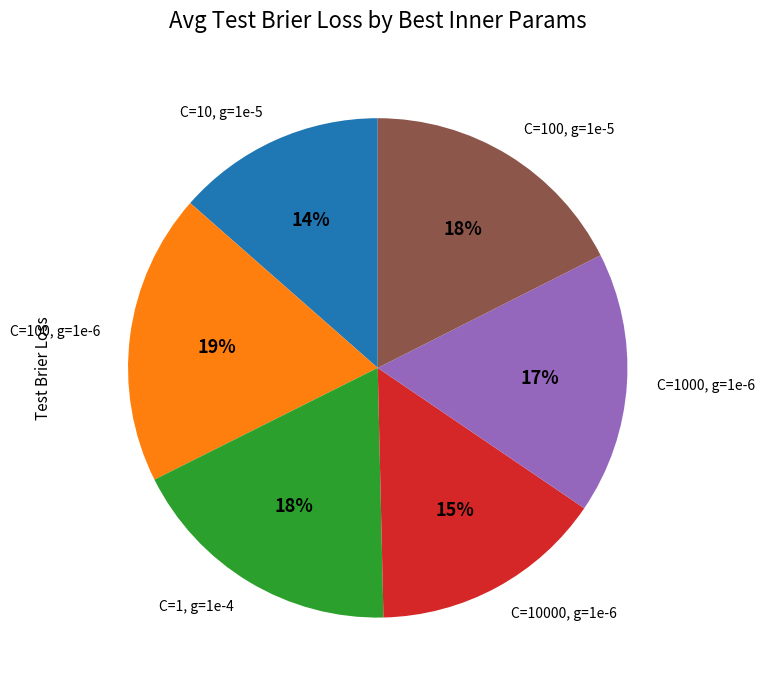

Count the number of slices in the pie.

6